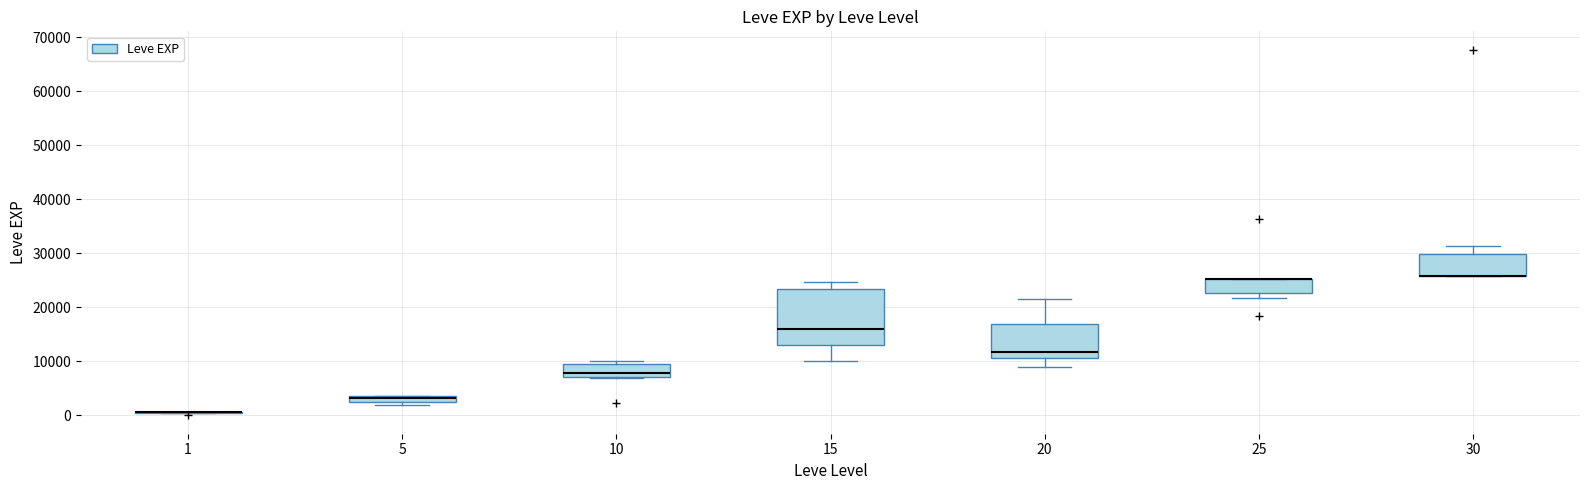

Where is the upper edge of the box at x = 25 on the y-axis? The values are not printed on the chart, so give them approximately, as read against the axis.

25000